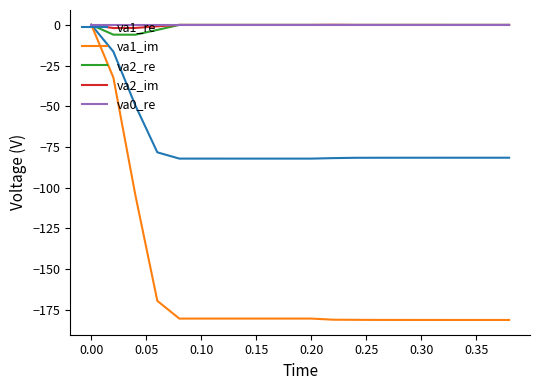

What is the minimum value shown in the chart?

-181.2